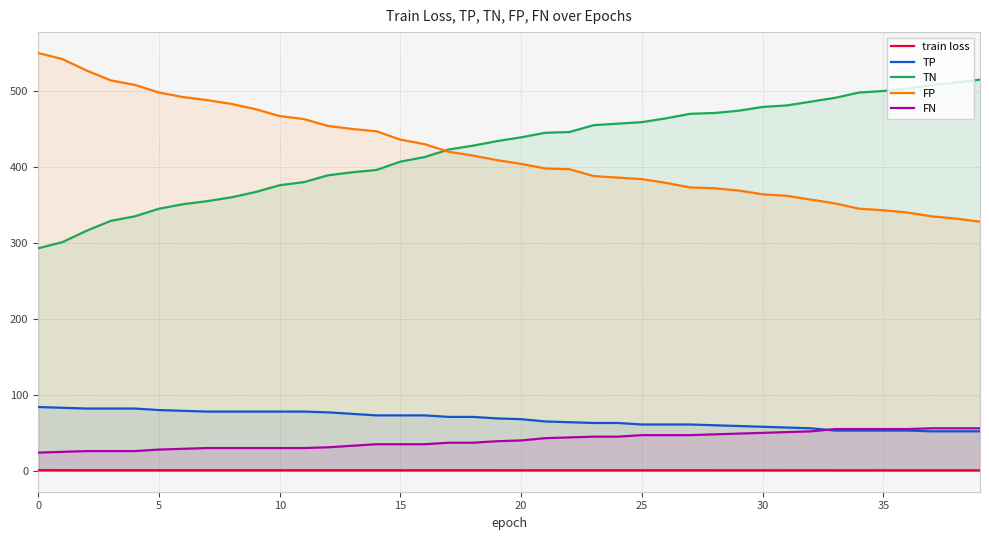

True or false: FN and train loss cross at least once.

False